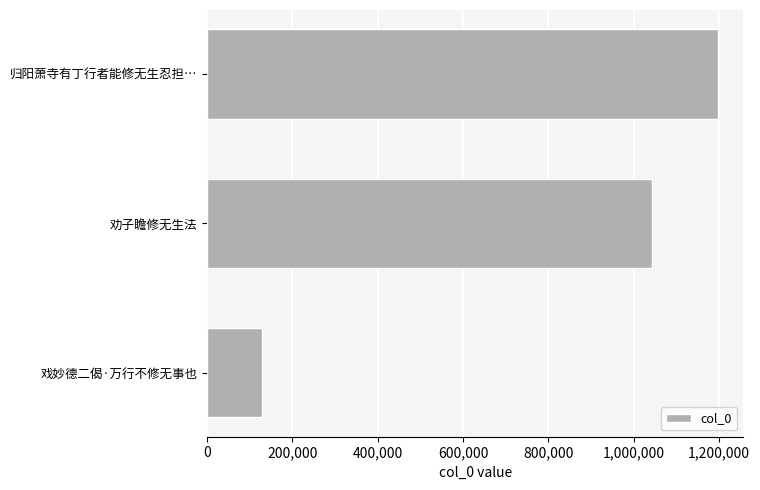

Reading bottom to top, transcribe all the data shown in this chart.

戏妙德二偈·万行不修无事也=128125	劝子瞻修无生法=1042513	归阳萧寺有丁行者能修无生忍担…=1197066